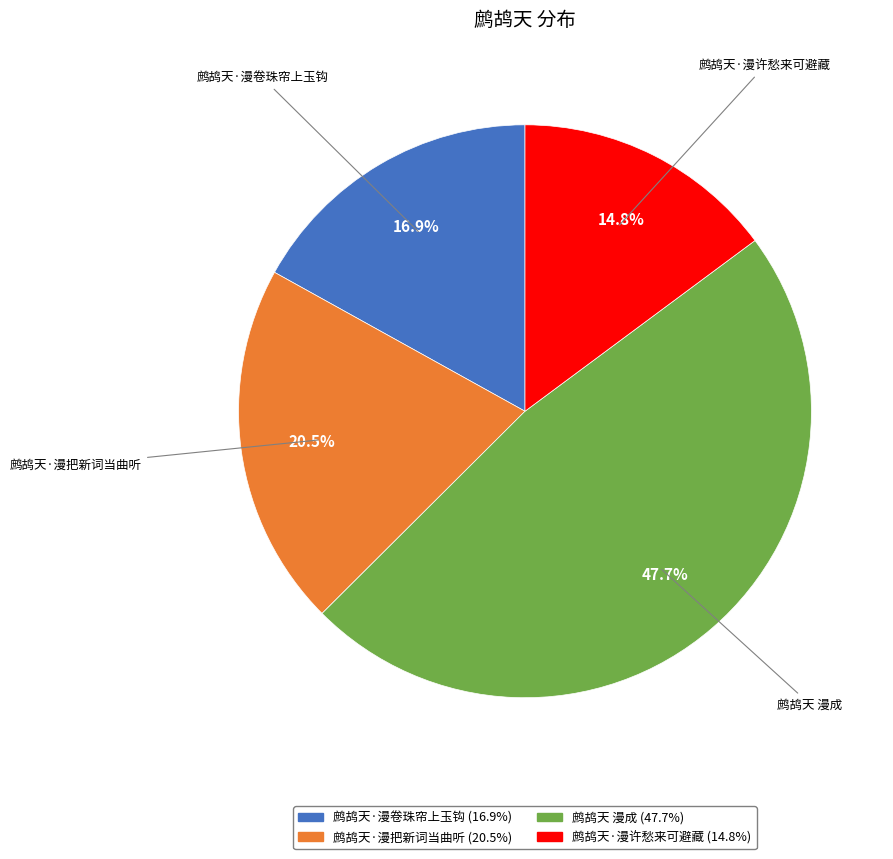

To the nearest percent, what percentage of the pie is 鹧鸪天 漫成?

48%